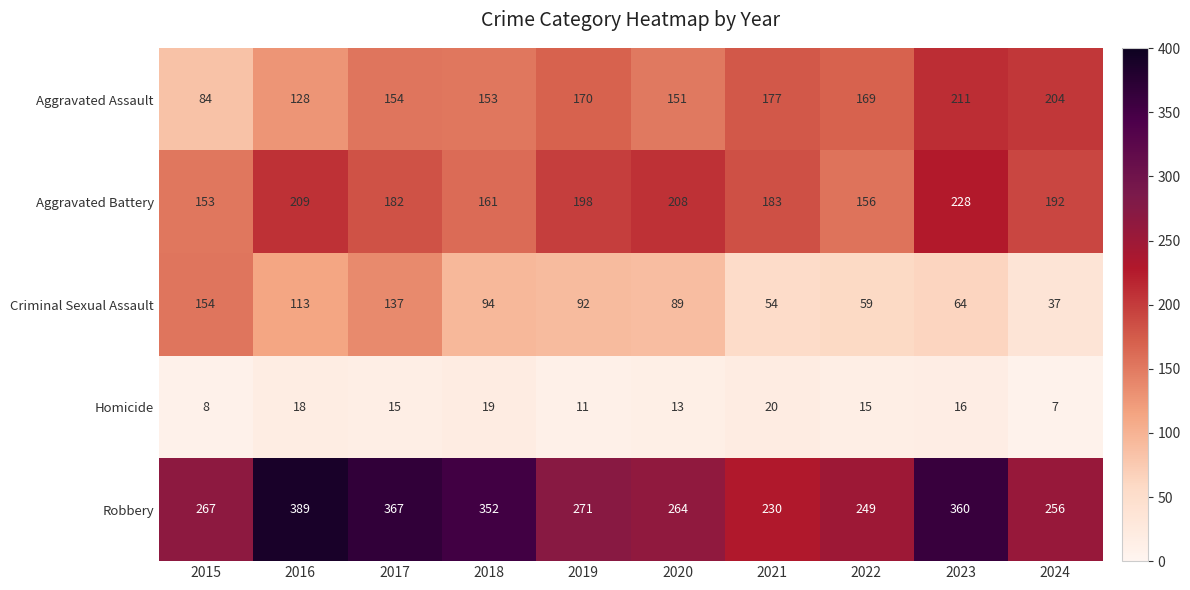

What is the difference between the maximum and minimum values in the Criminal Sexual Assault series?

117